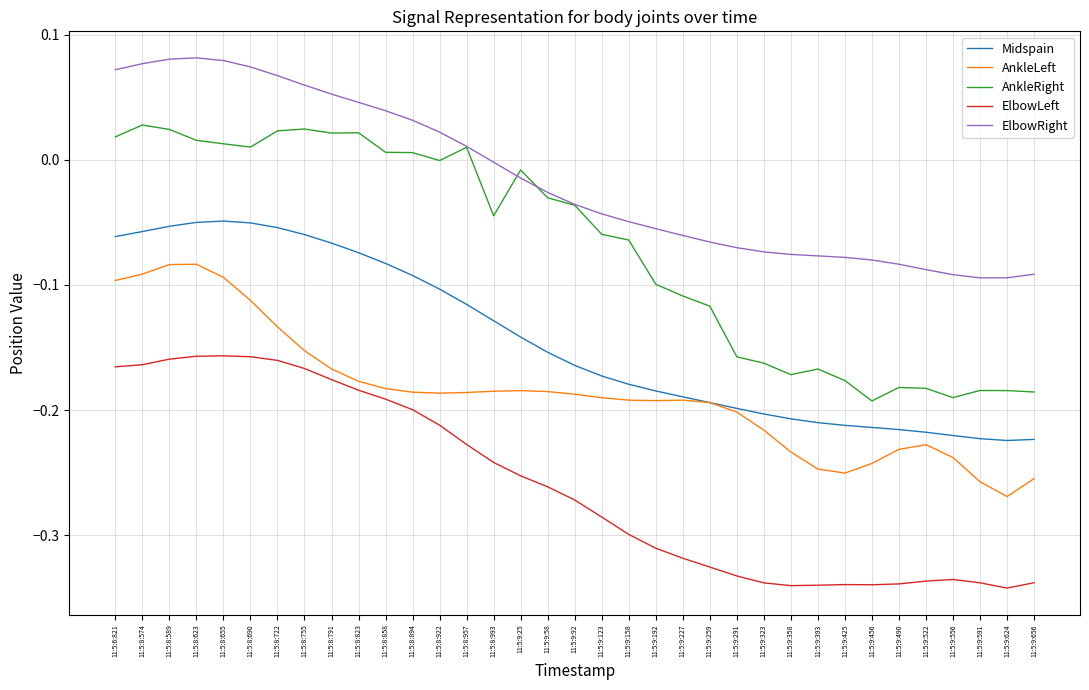

What is the difference between the second highest and second lowest values in the ElbowRight series?

0.2